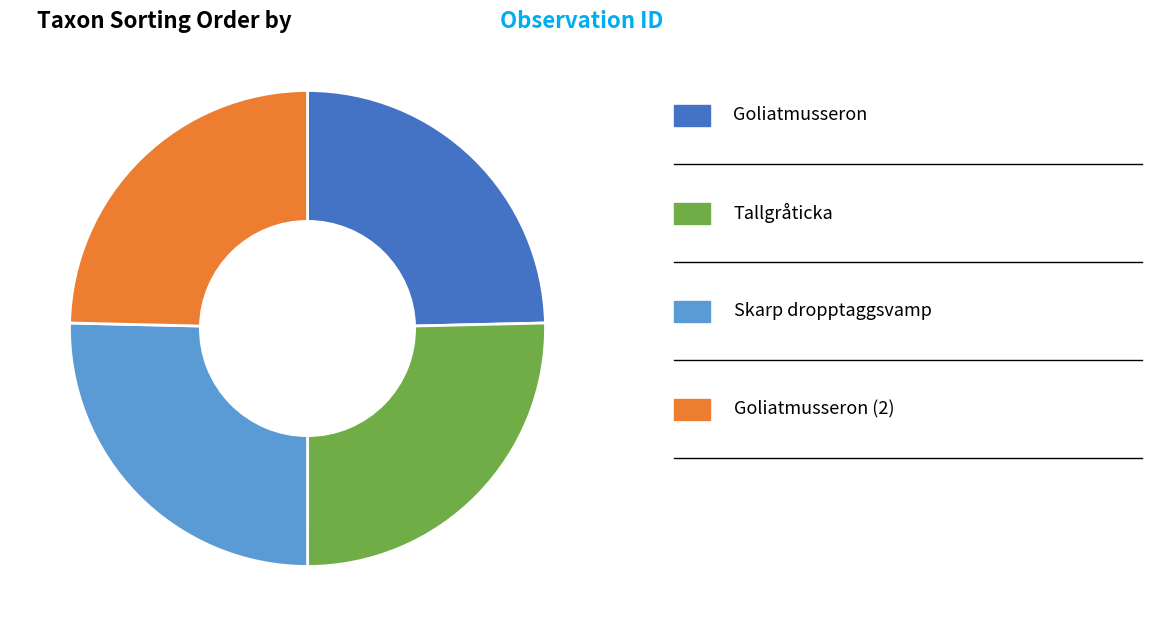

Does any single category account for the majority?

No